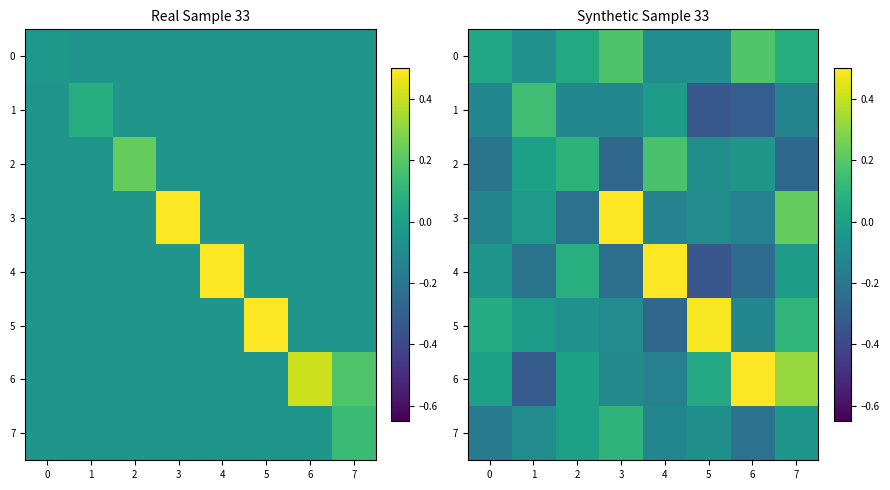

Which series has the largest range (max minus min)?

3